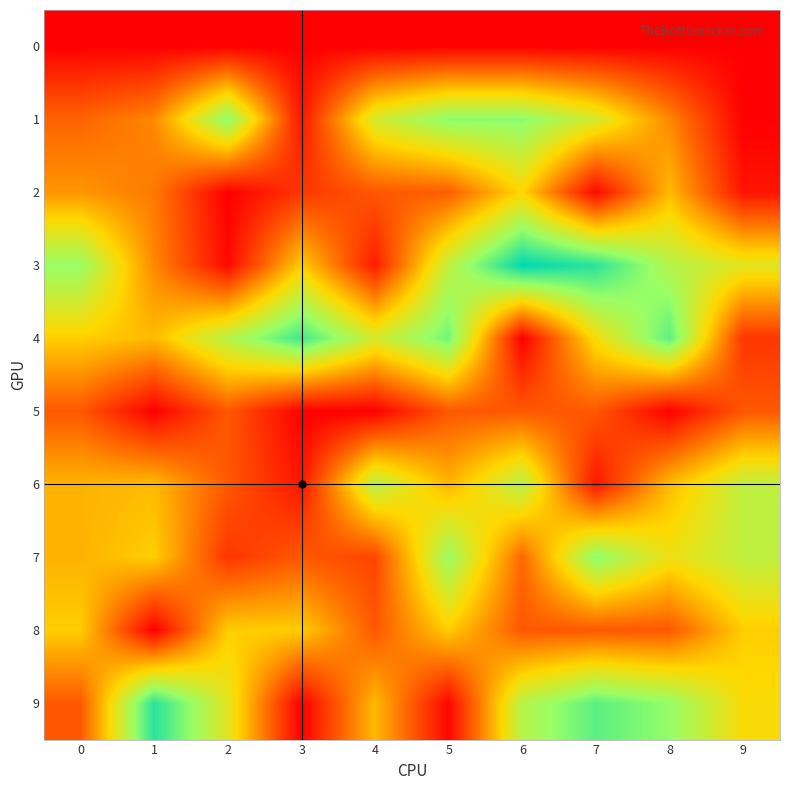

Between 3 and 5, which is larger?

3